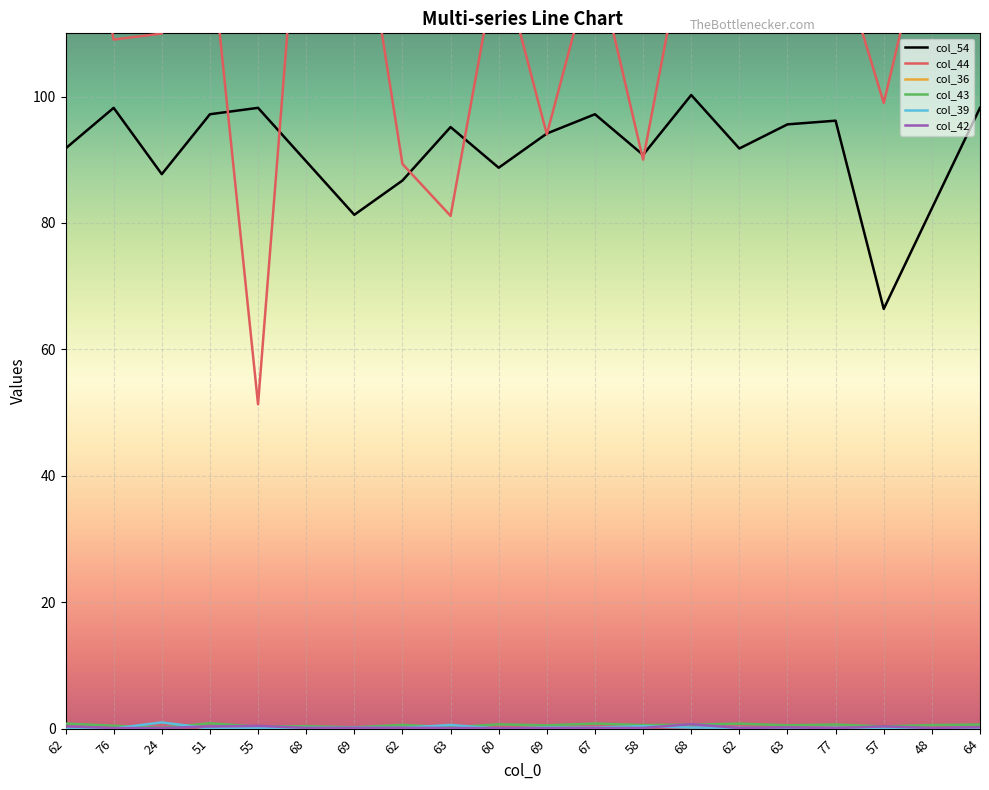

True or false: col_39 has a value of 0.0 at 76.

True